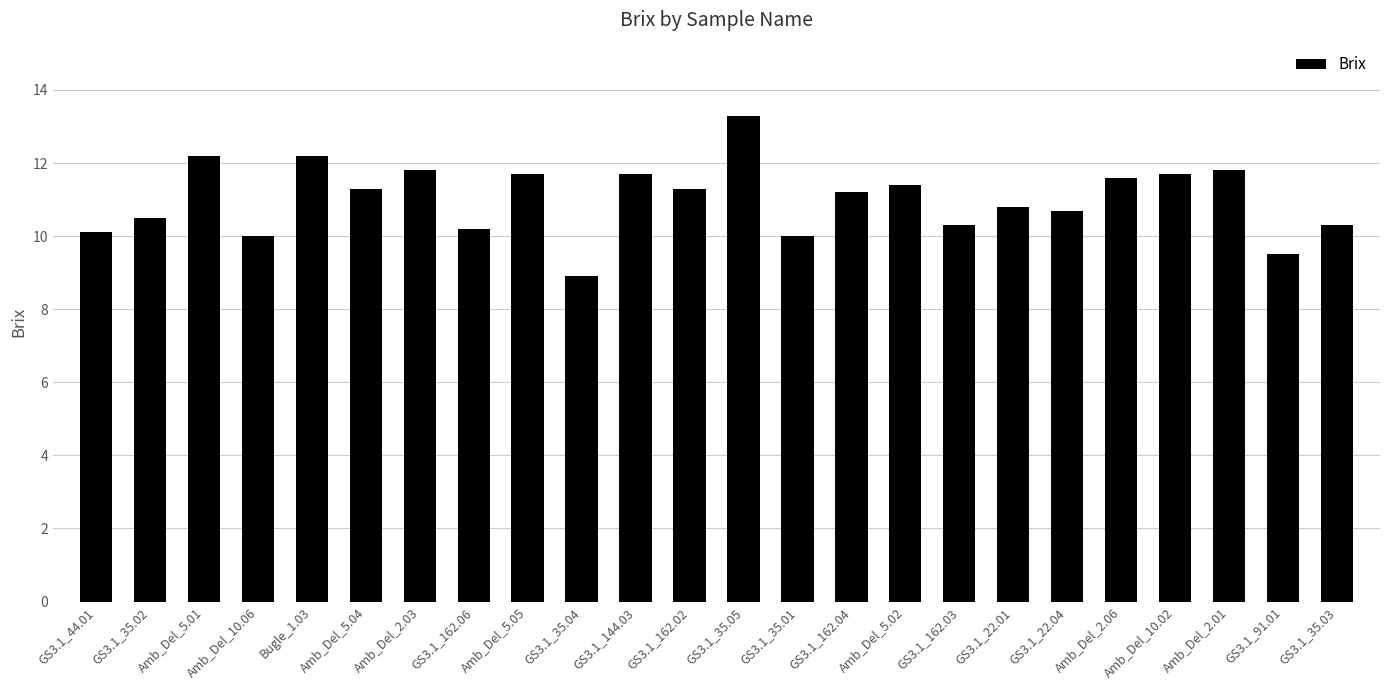

What is the difference between the maximum and minimum values?

4.4